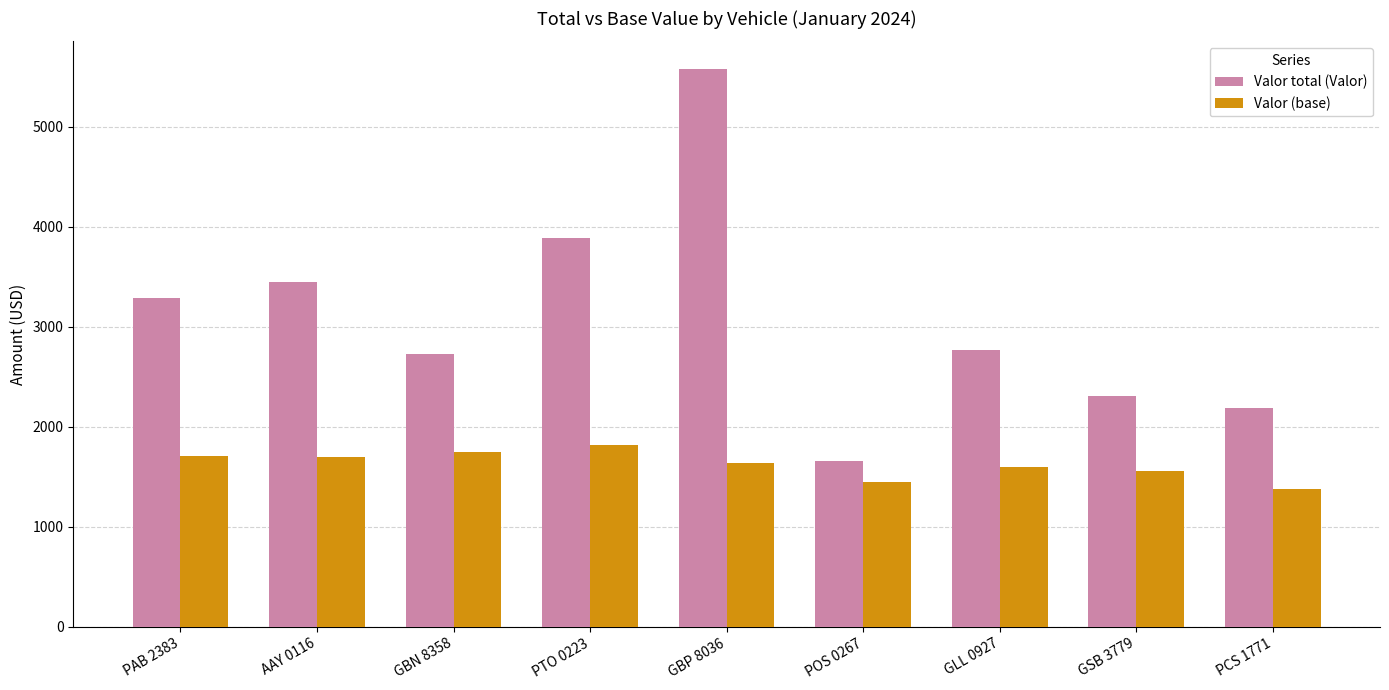

Is the value of Valor (base) at GLL 0927 greater than the value of Valor total (Valor) at GLL 0927?

No